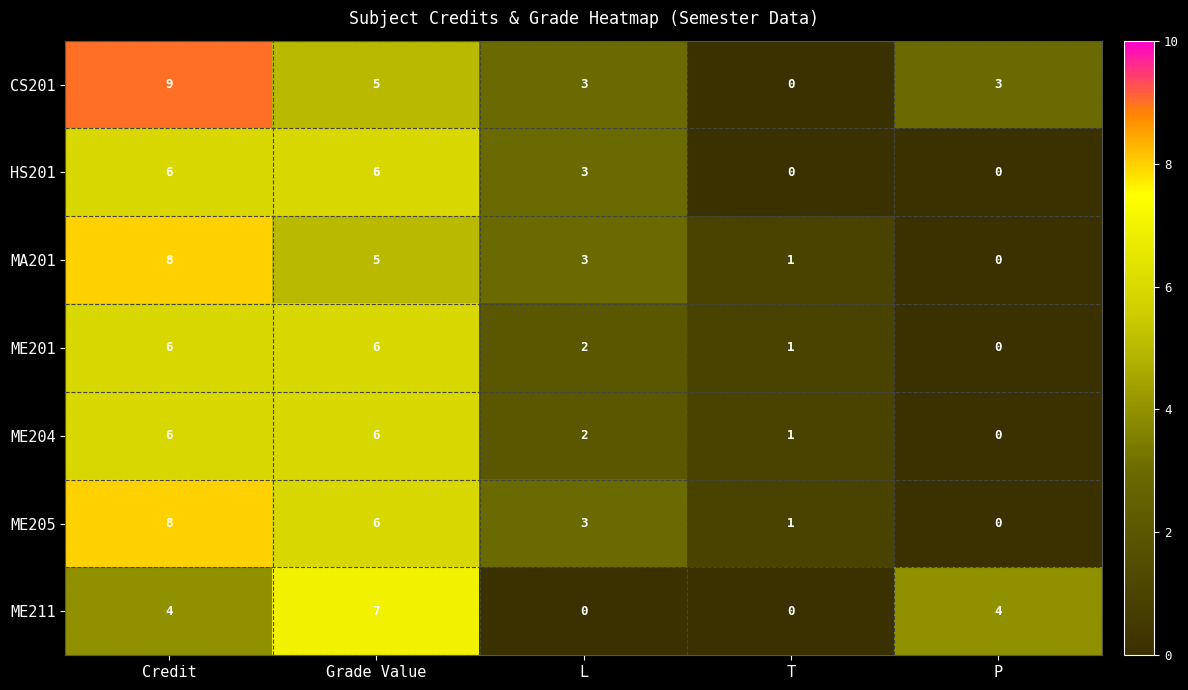

How many ME211 values are between 0 and 4?

4